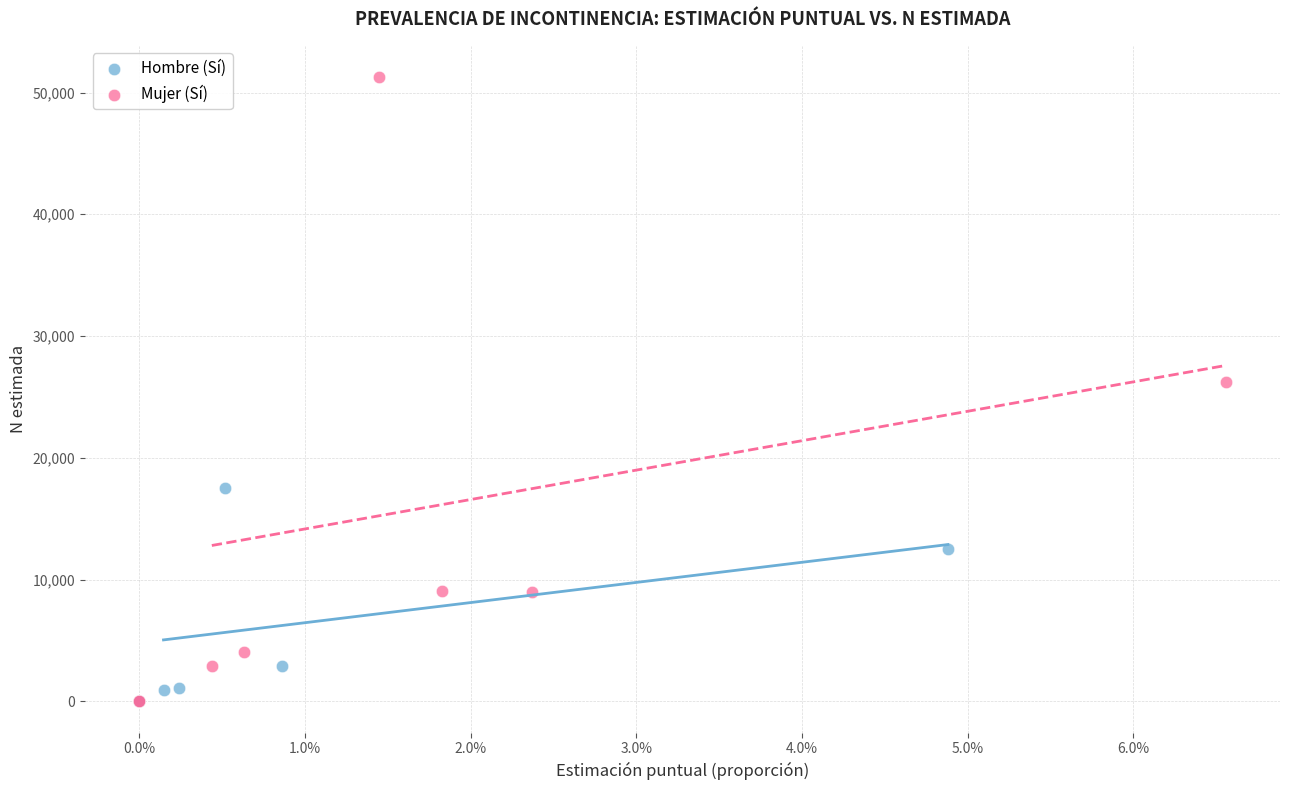

Which series has the widest spread of Y values?

Mujer (Sí)